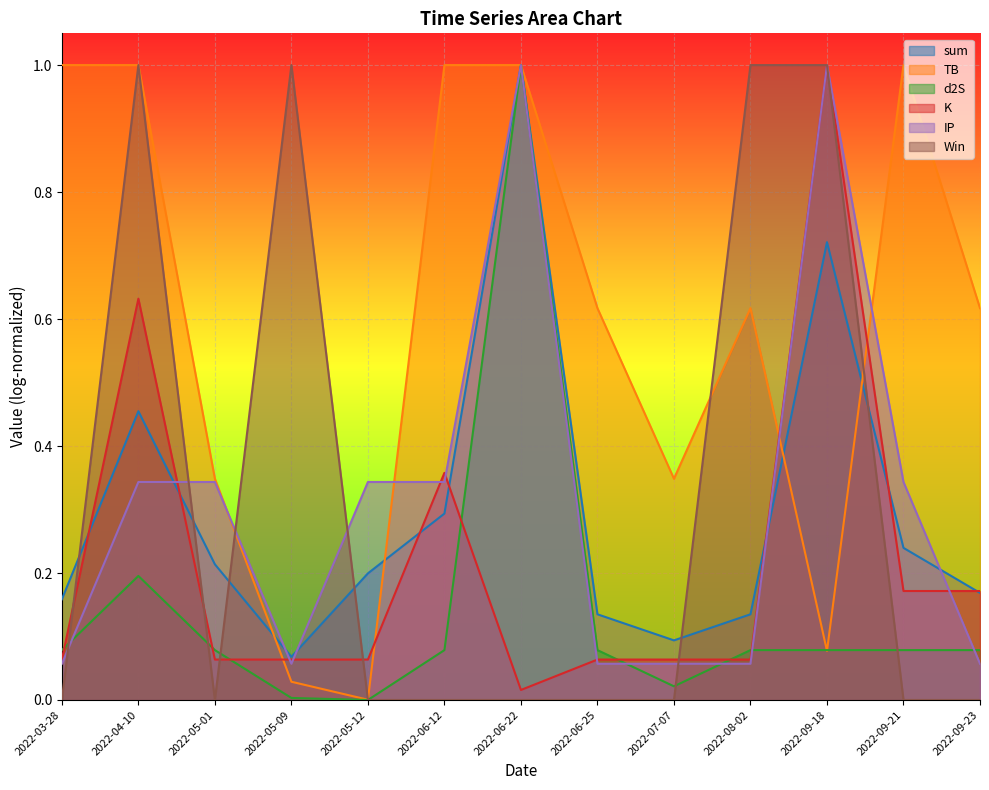

What are all the series names shown in the legend?

sum, TB, d2S, K, IP, Win